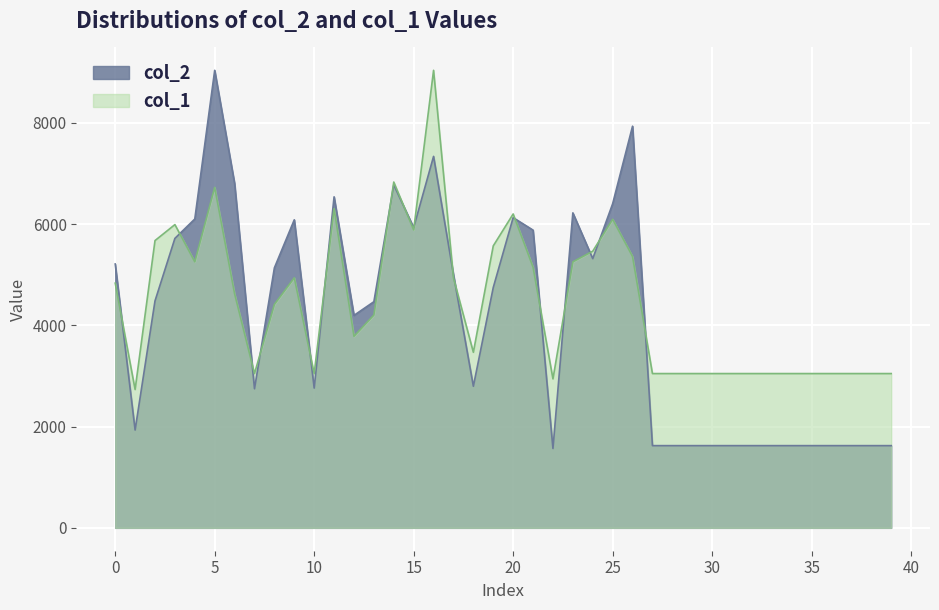

What is the difference between the col_2 values at 2 and 11?

2056.0